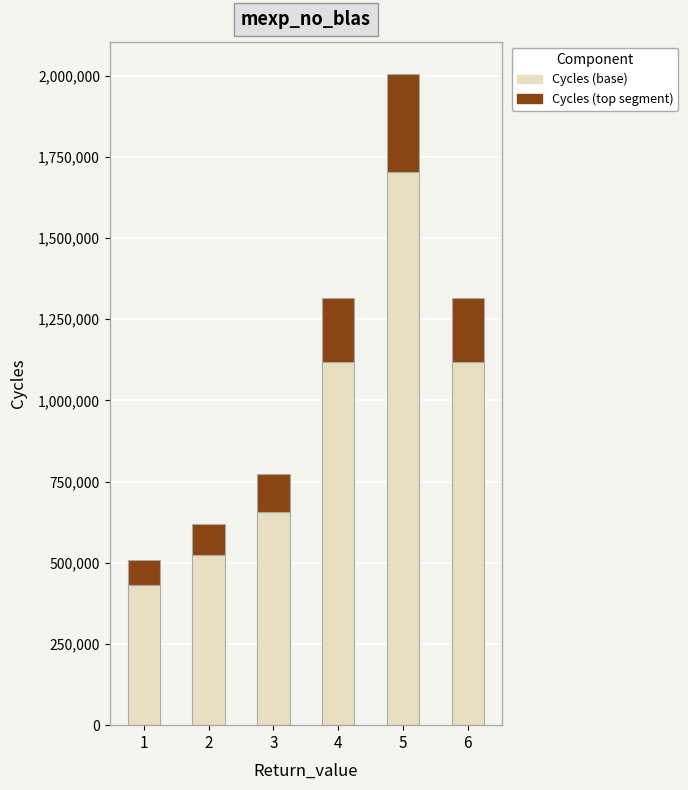

At which category is the sum across all series the highest?

5